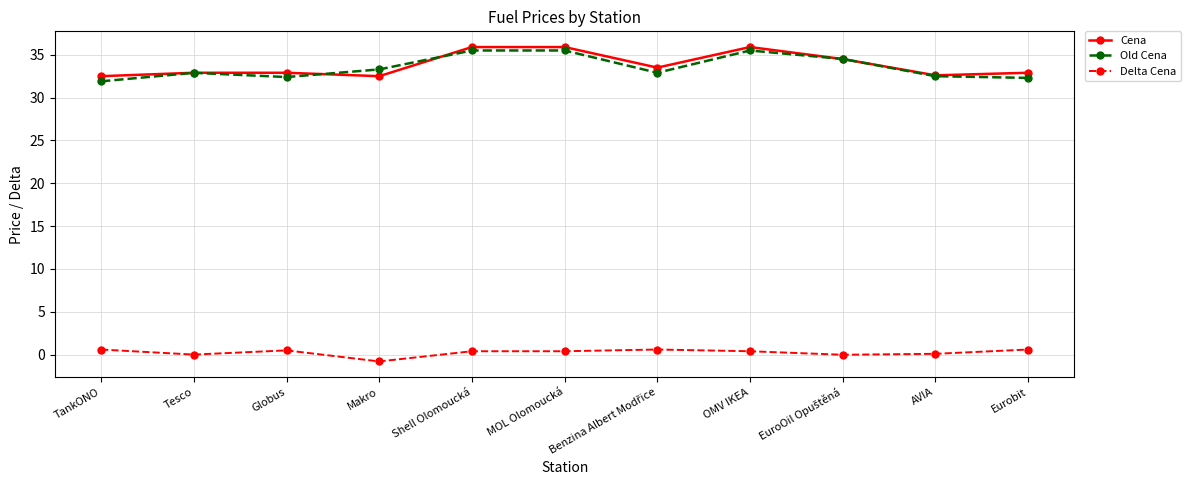

What is the value of the Old Cena point at the 5th from the left?

35.5